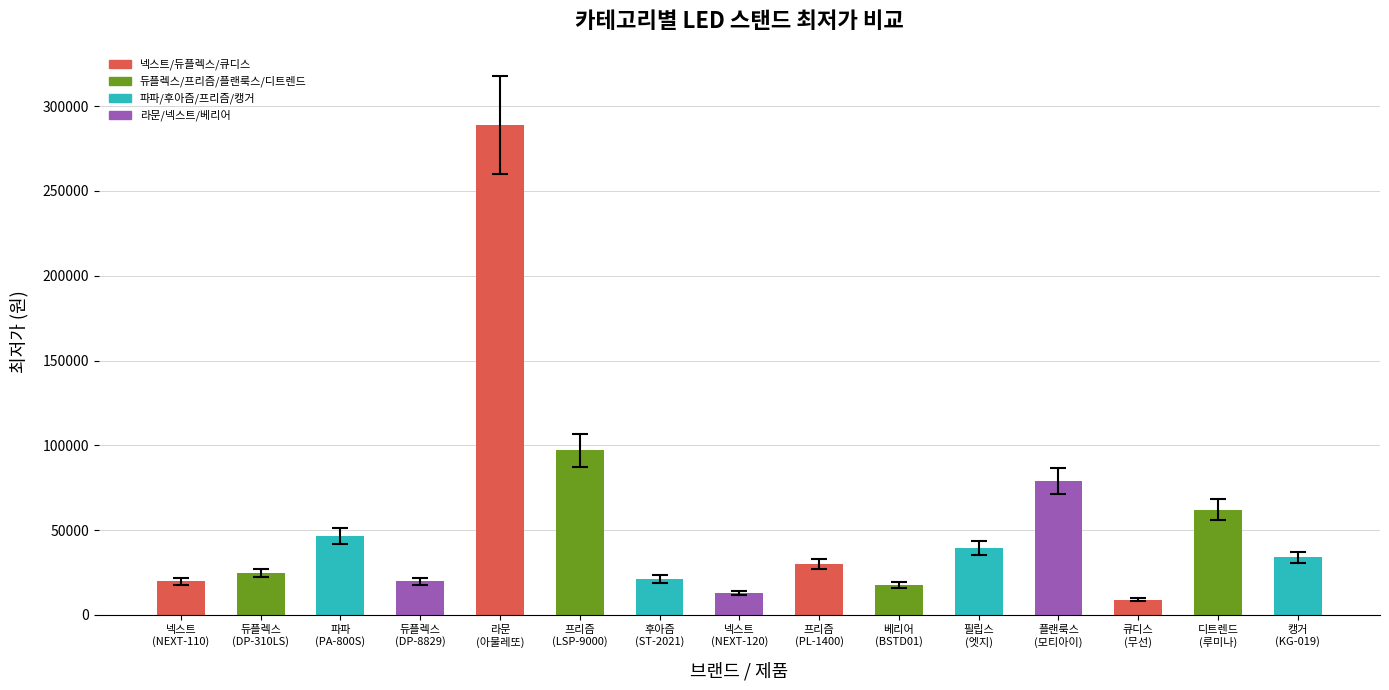

What is the sum of all values?

802100